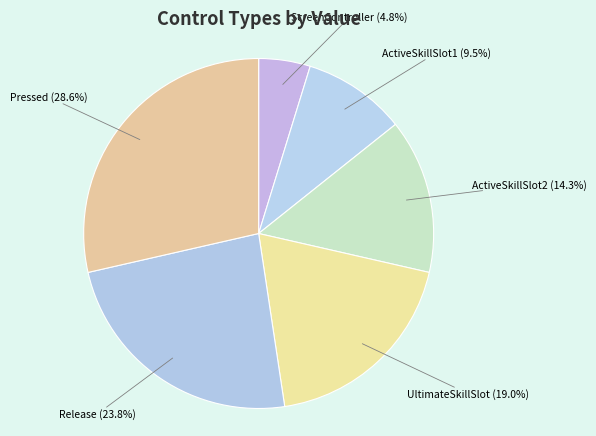

Which category has the smallest portion of the pie?

ScreenController